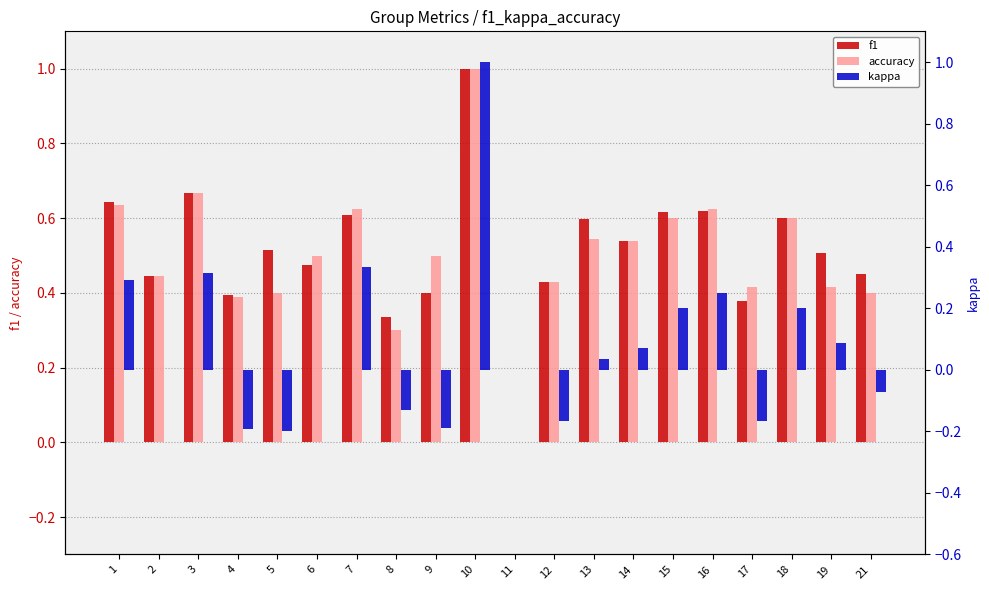

What is the sum of the kappa values at 17 and 11?

-0.2